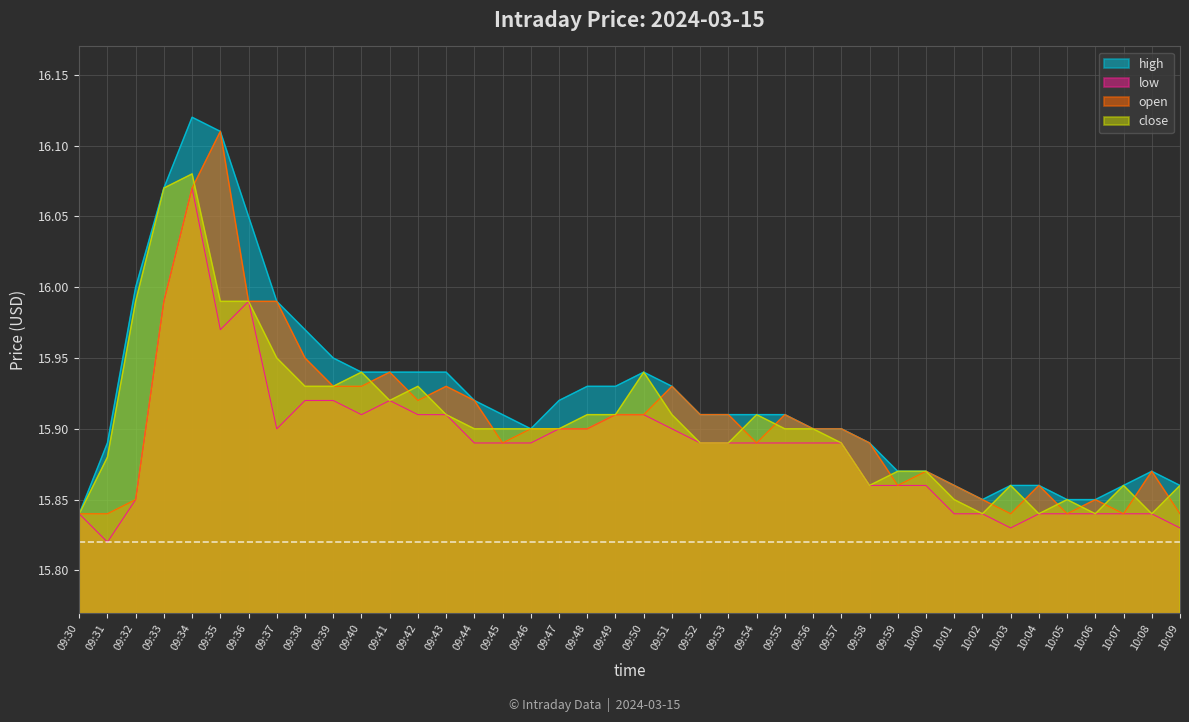

Which category has the lowest value across all series?

09:31